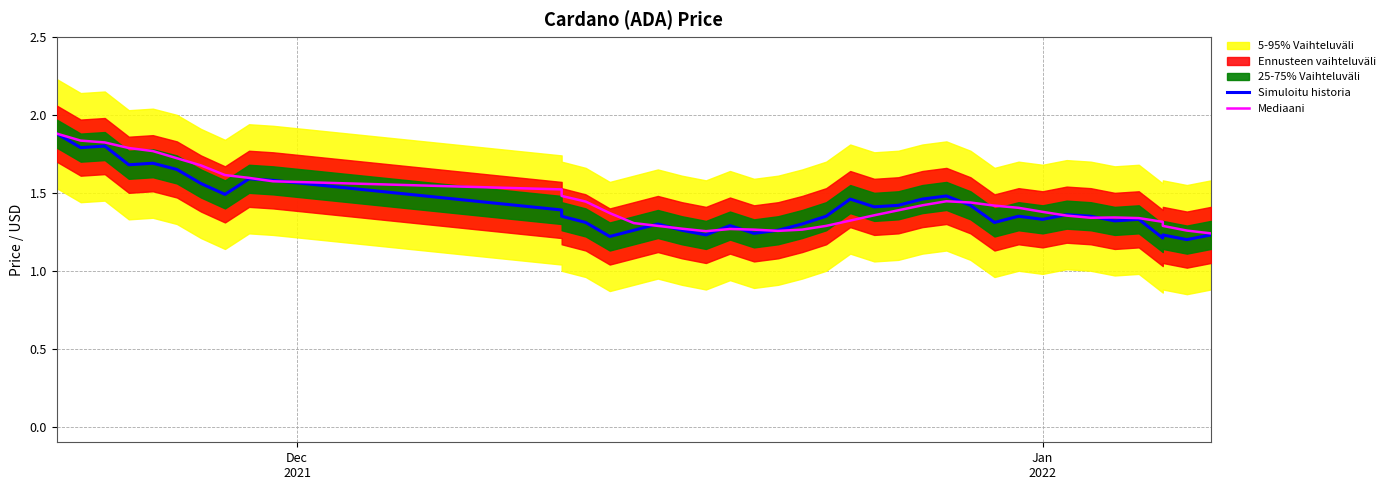

What is the difference between the second highest and second lowest values in the Simuloitu historia series?

0.6